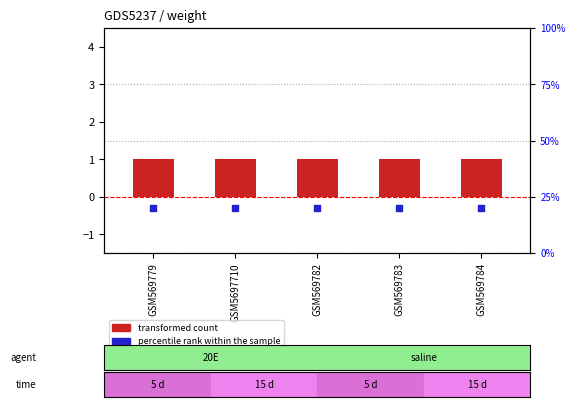

What is the total value across all series at GSM569782?

21